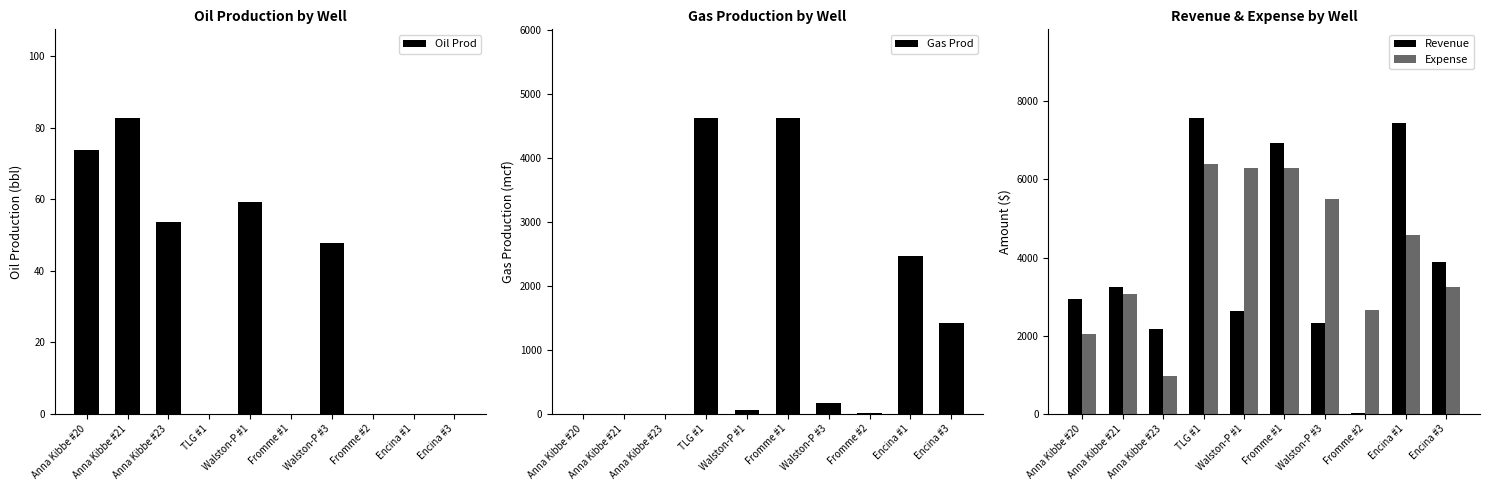

At which category is the sum across all series the highest?

TLG #1